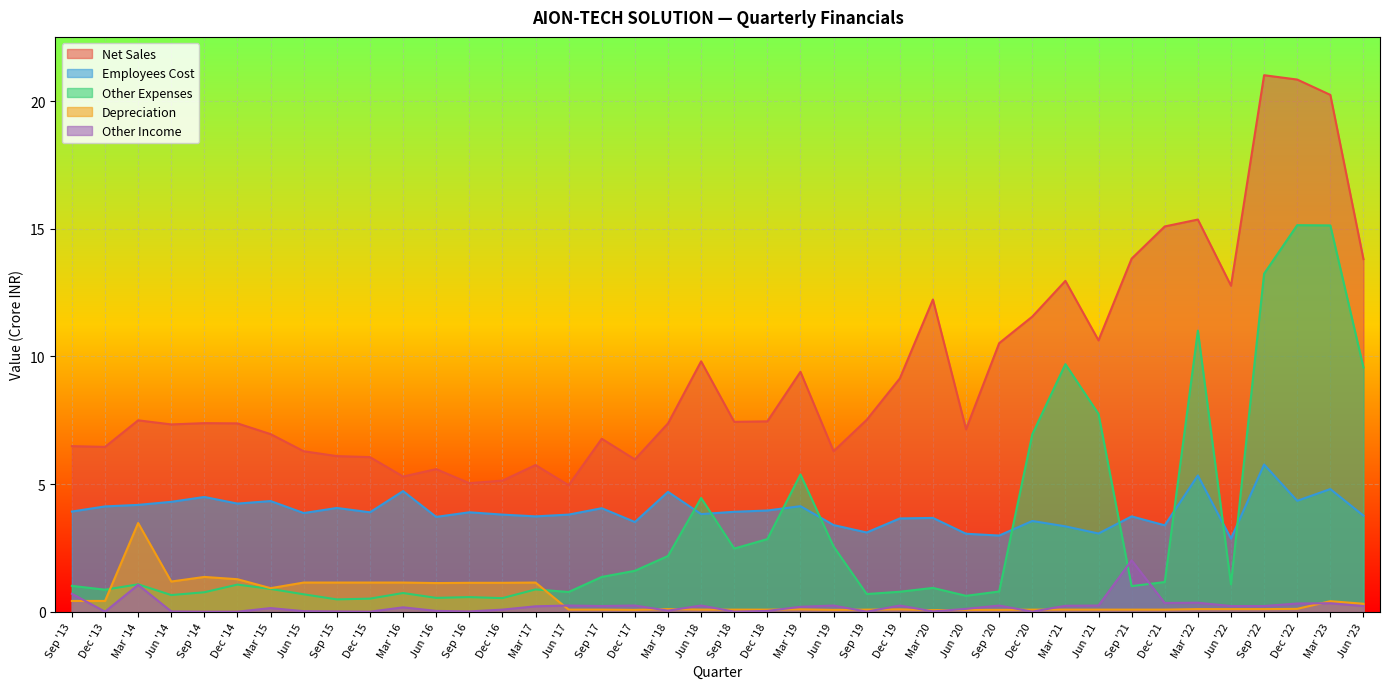

What is the difference between the highest and lowest values at Jun '19?

6.2